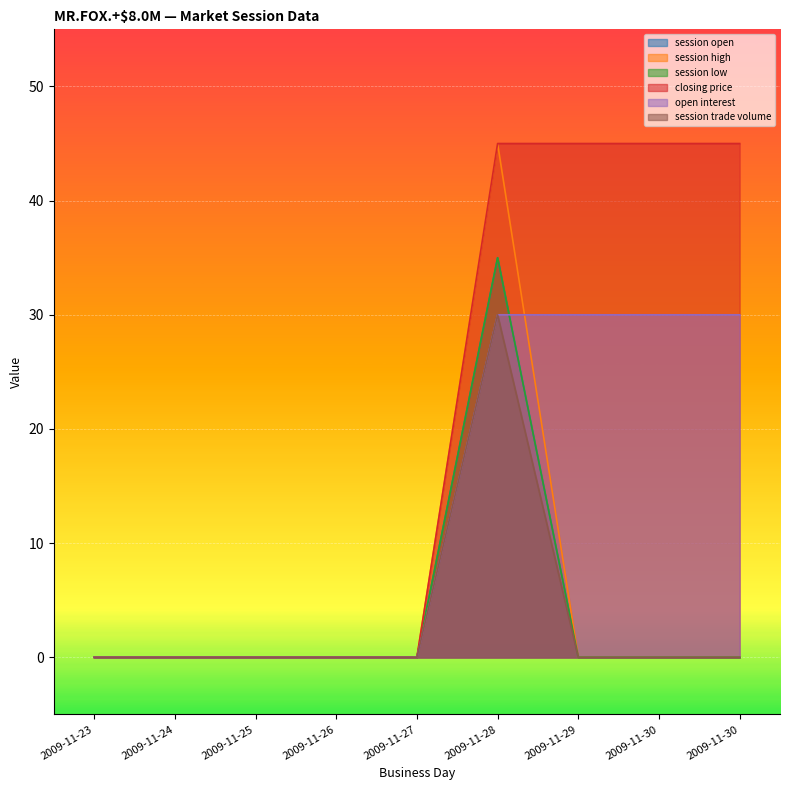

Between 2009-11-29 and 2009-11-26, which is larger?

2009-11-29